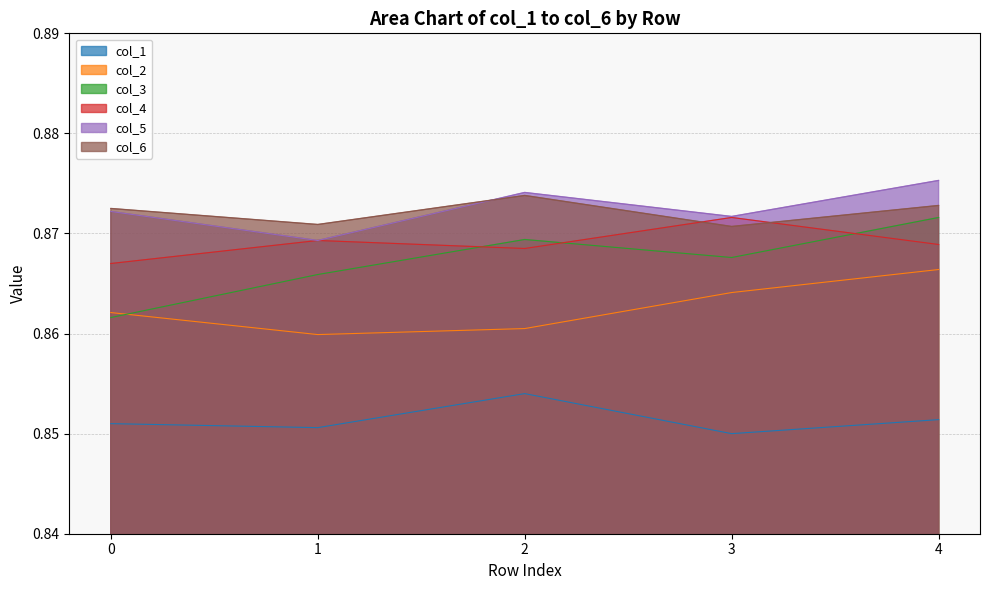

What is the greatest value displayed?

0.9